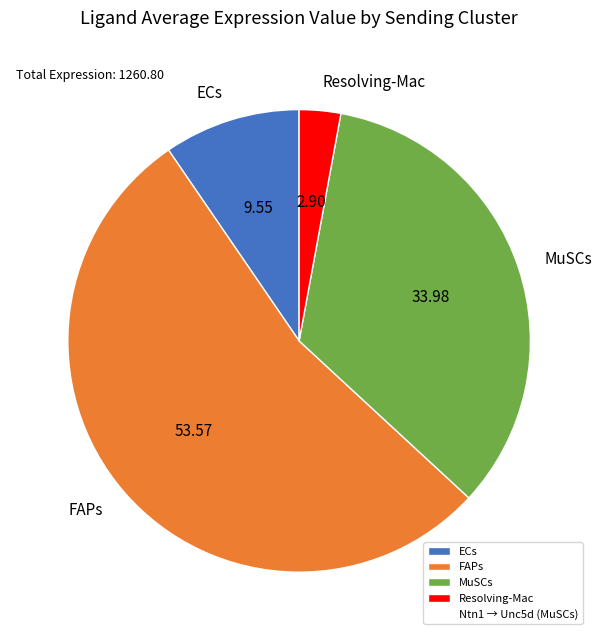

Is there a majority slice in this chart?

Yes